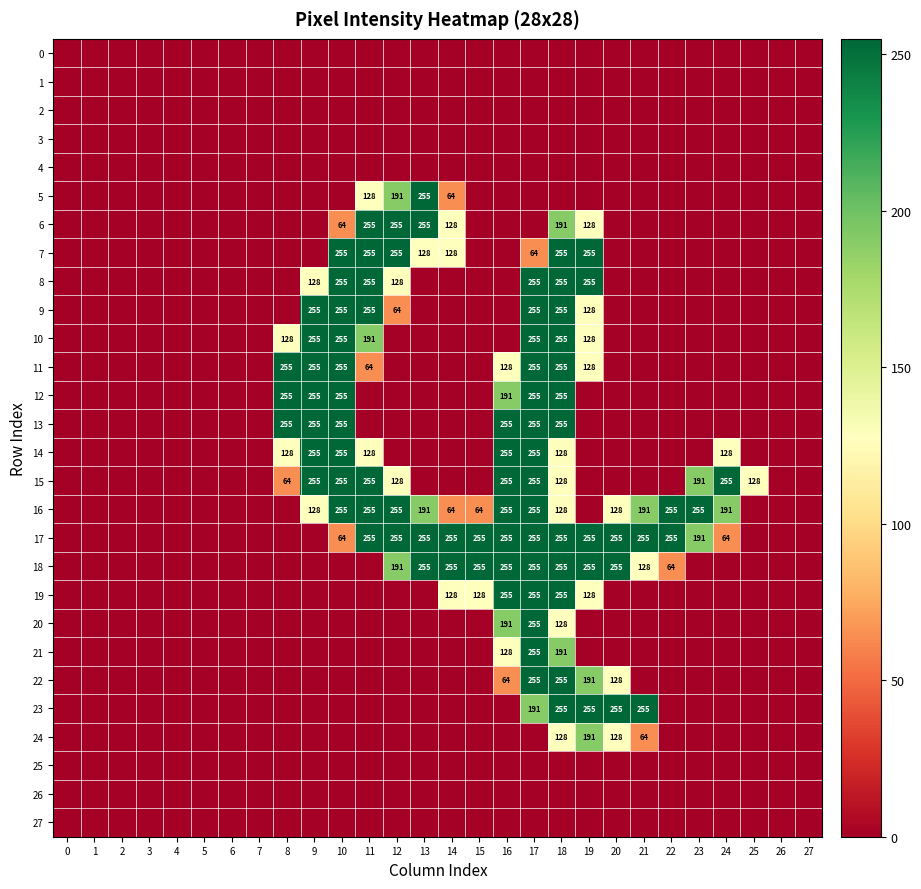

True or false: 8 has a value of 356 at 11.

False